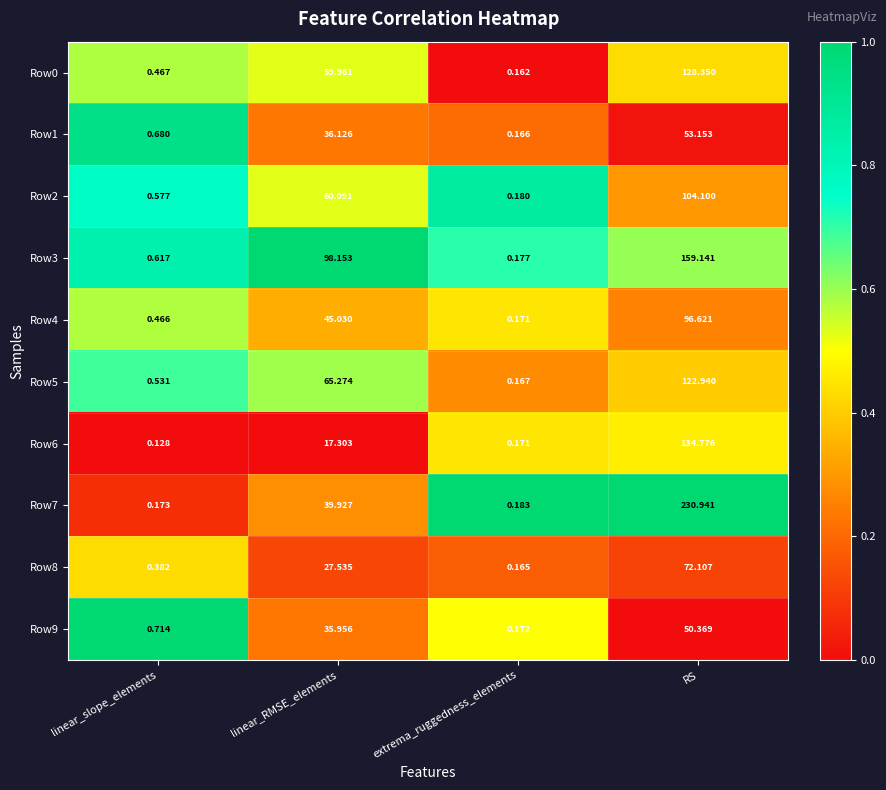

What is the difference between the highest and lowest values at RS?

180.6